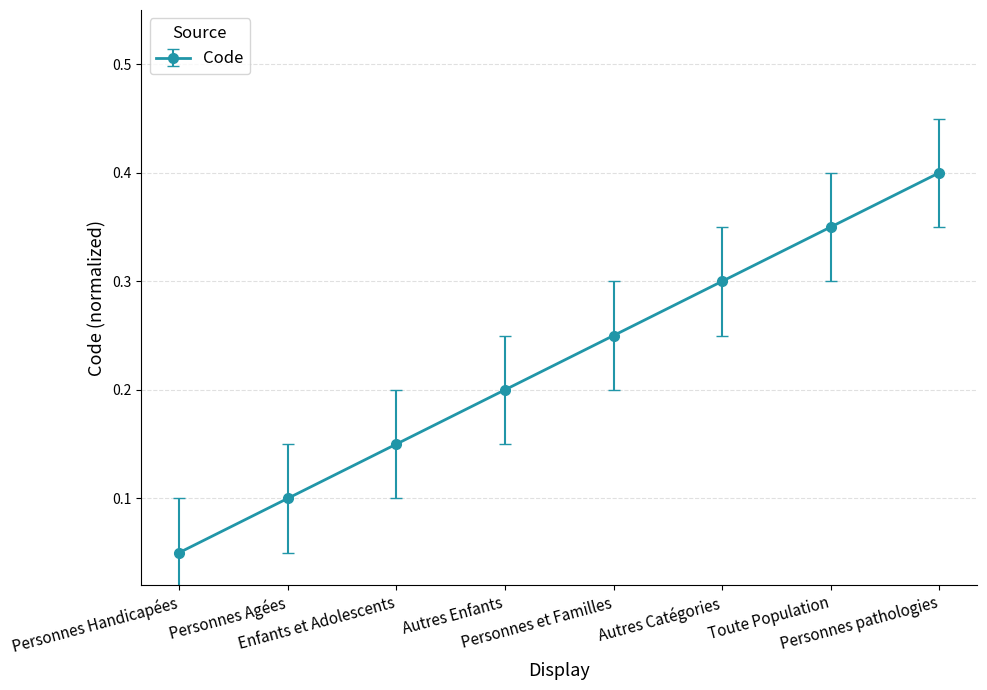

What is the sum of all values?

1.8